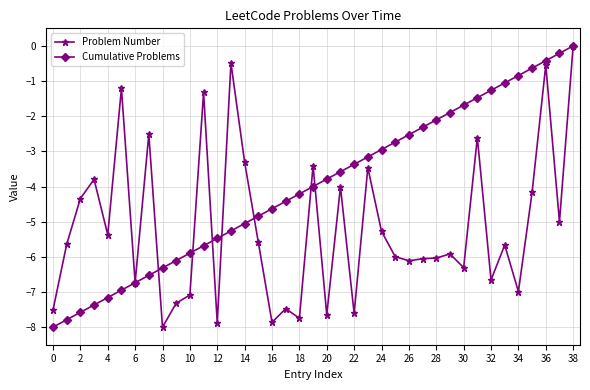

Is this an area chart (filled region under the line)?

No